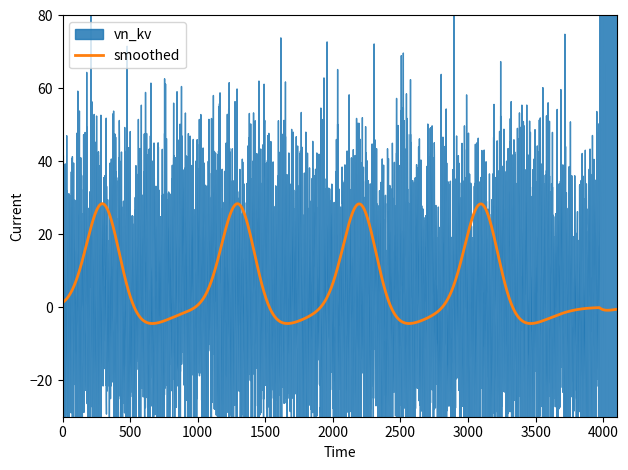

What is the highest value of the smoothed series?

28.4